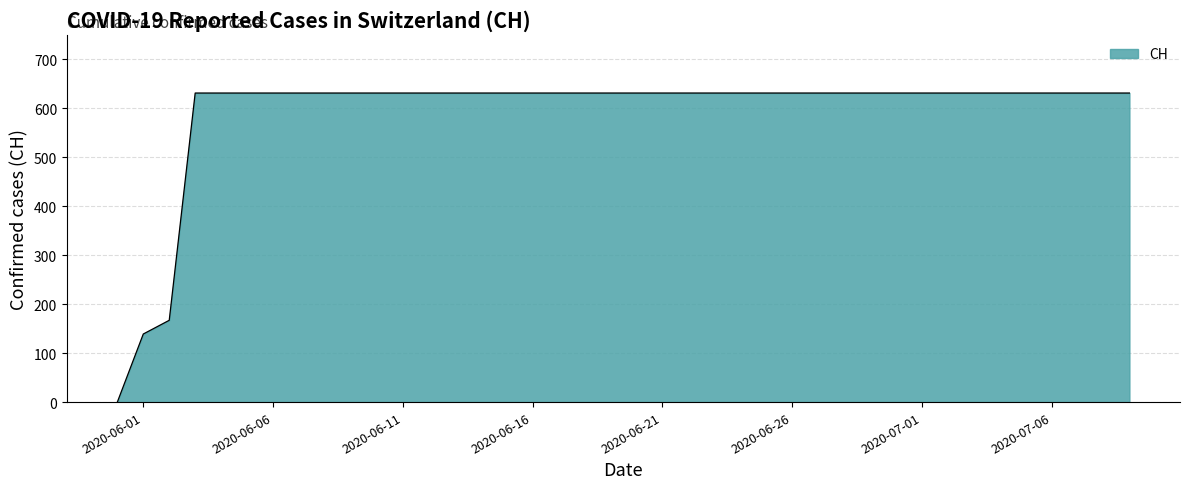

What is the maximum value shown in the chart?

631